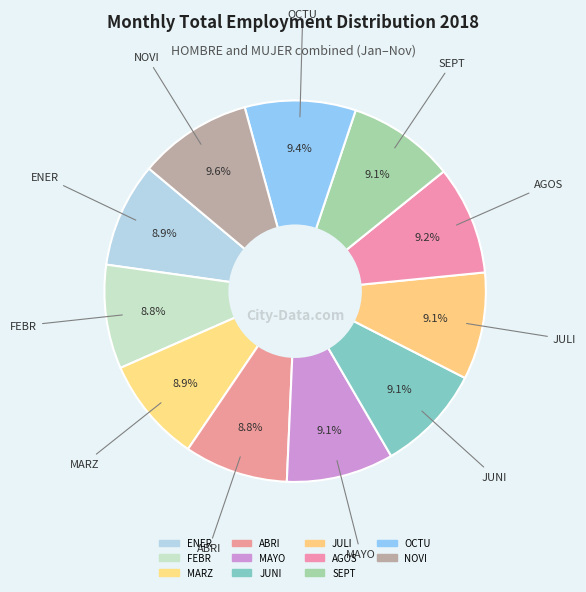

Count the number of slices in the pie.

11